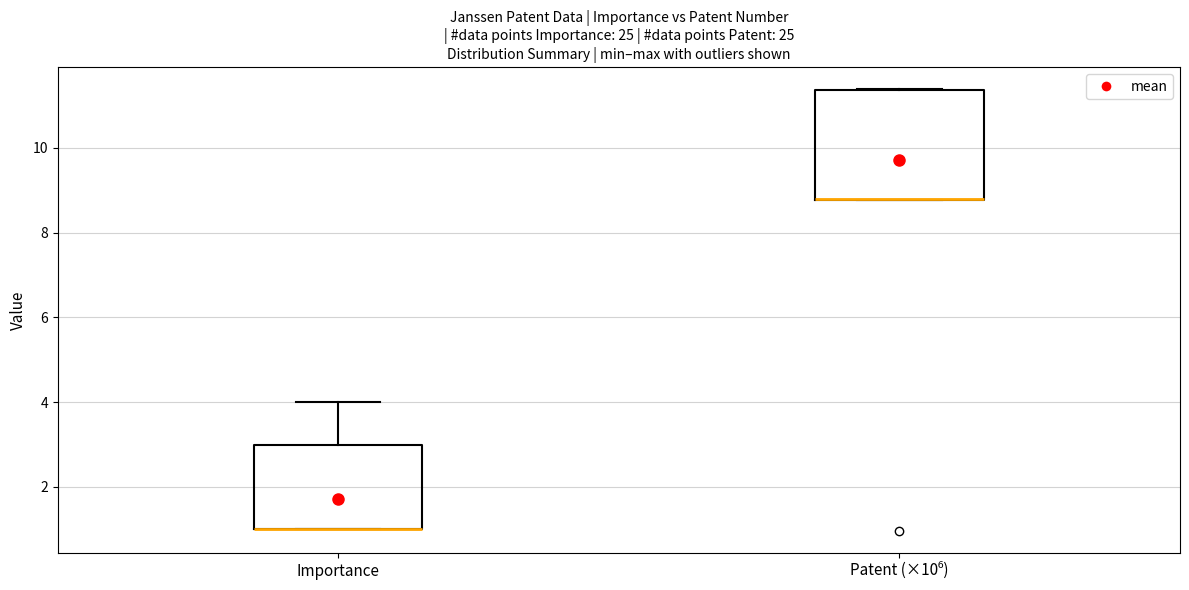

Reading left to right, transcribe this box plot: for each box, give where its median line is, the range the box spans, and where its two whiskers end, as read against the y-axis. The values are not printed on the chart, so give them approximately, as read against the axis.

Importance: median 1.0 (drawn on the box's lower edge), box 1.0 to 3.0, whiskers 1.0 to 4.0
Patent (×10⁶): median 8.8 (drawn on the box's lower edge), box 8.8 to 11.4, whiskers 8.8 to 11.4